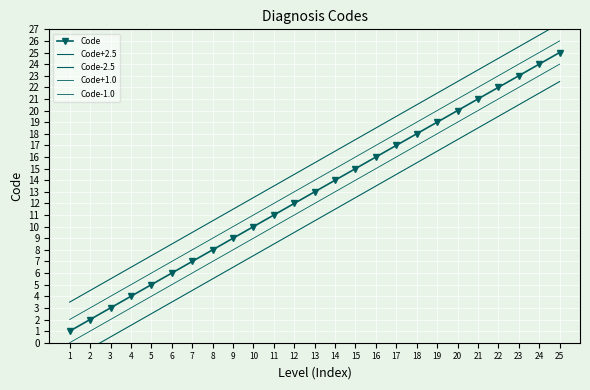

At which category is the sum across all series the highest?

25